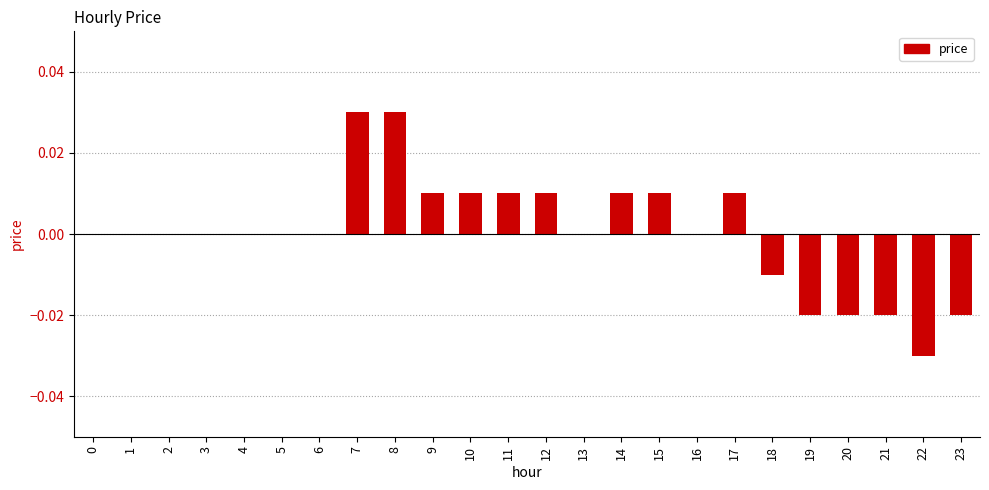

Between 20 and 3, which is larger?

3